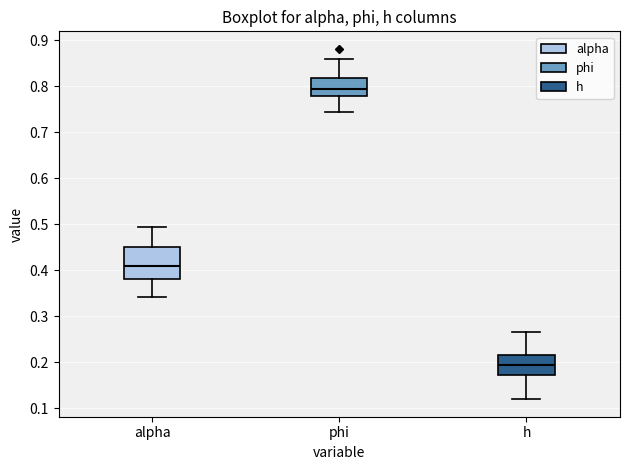

Which box is the tallest, from its lower edge to its upper edge?

alpha